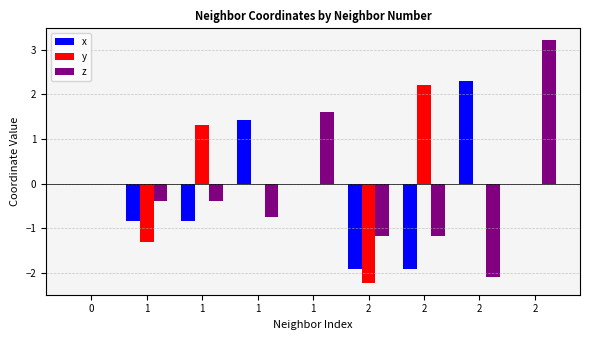

What is the difference between the z values at 2 and 1?

0.8